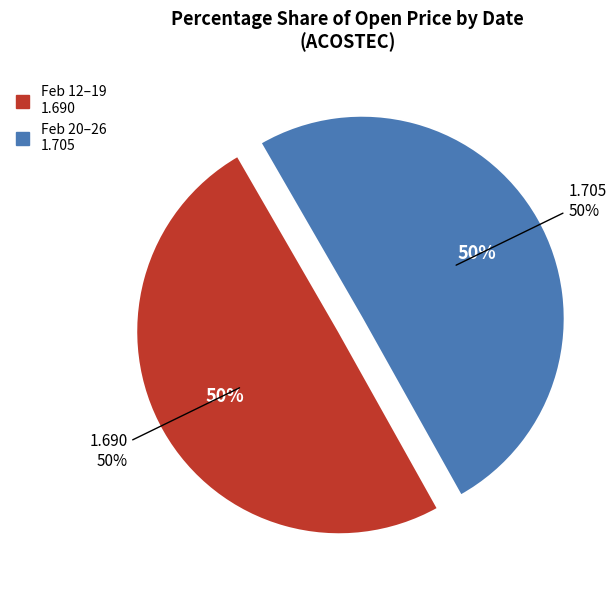

Does 2020-02-24 account for over 50% of the chart?

No